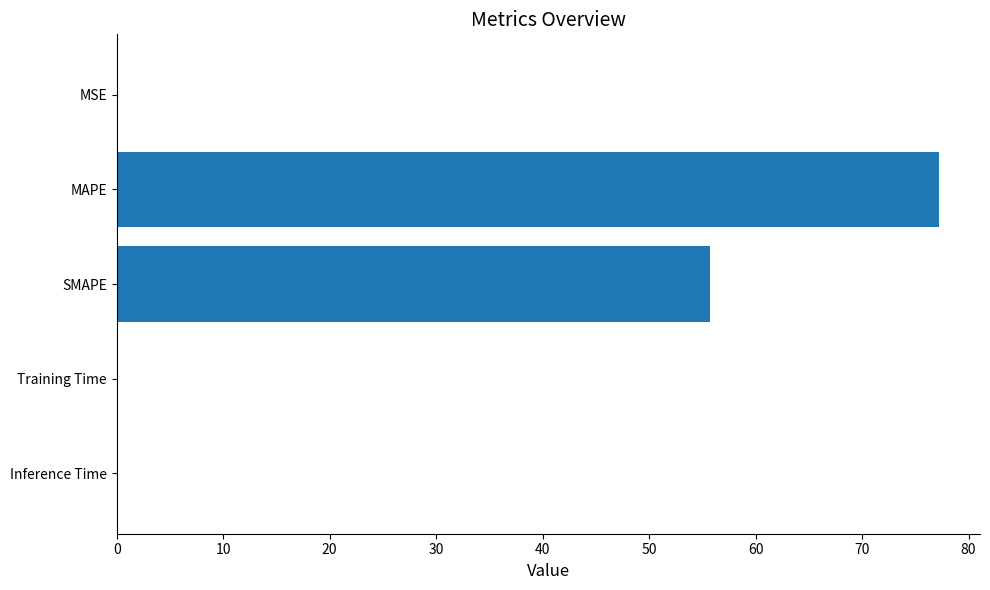

Is it true that the value at Inference Time is 0.0?

True